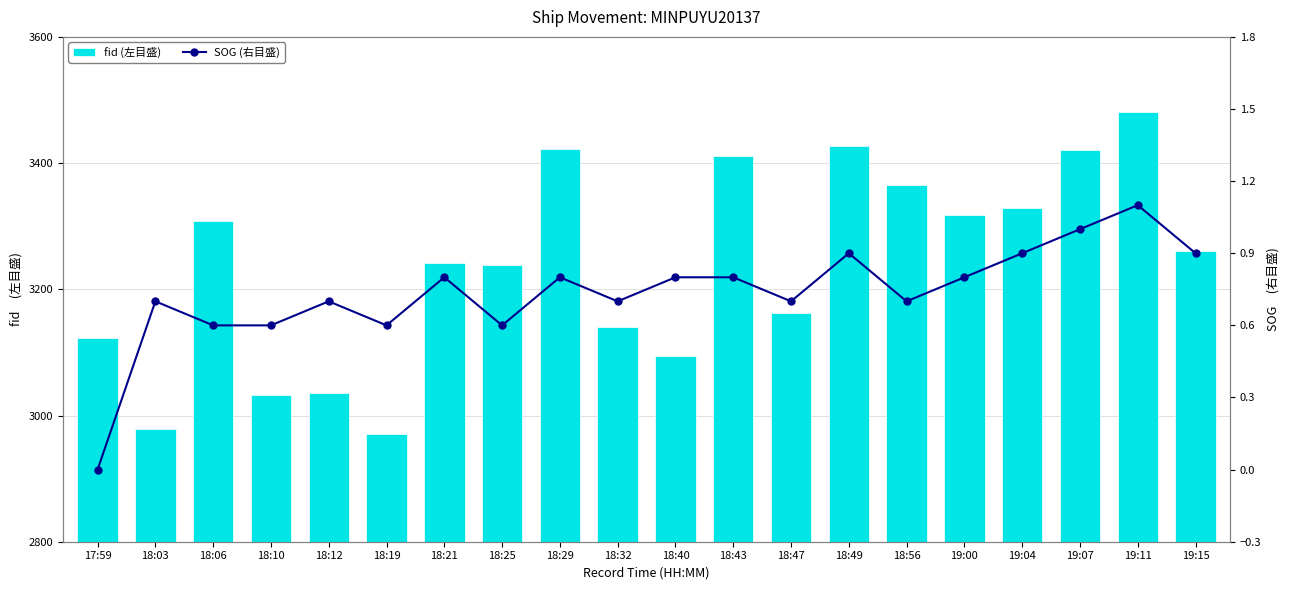

List the labels in order of fid (左目盛) value, smallest first.

18:19, 18:03, 18:10, 18:12, 18:40, 17:59, 18:32, 18:47, 18:25, 18:21, 19:15, 18:06, 19:00, 19:04, 18:56, 18:43, 19:07, 18:29, 18:49, 19:11